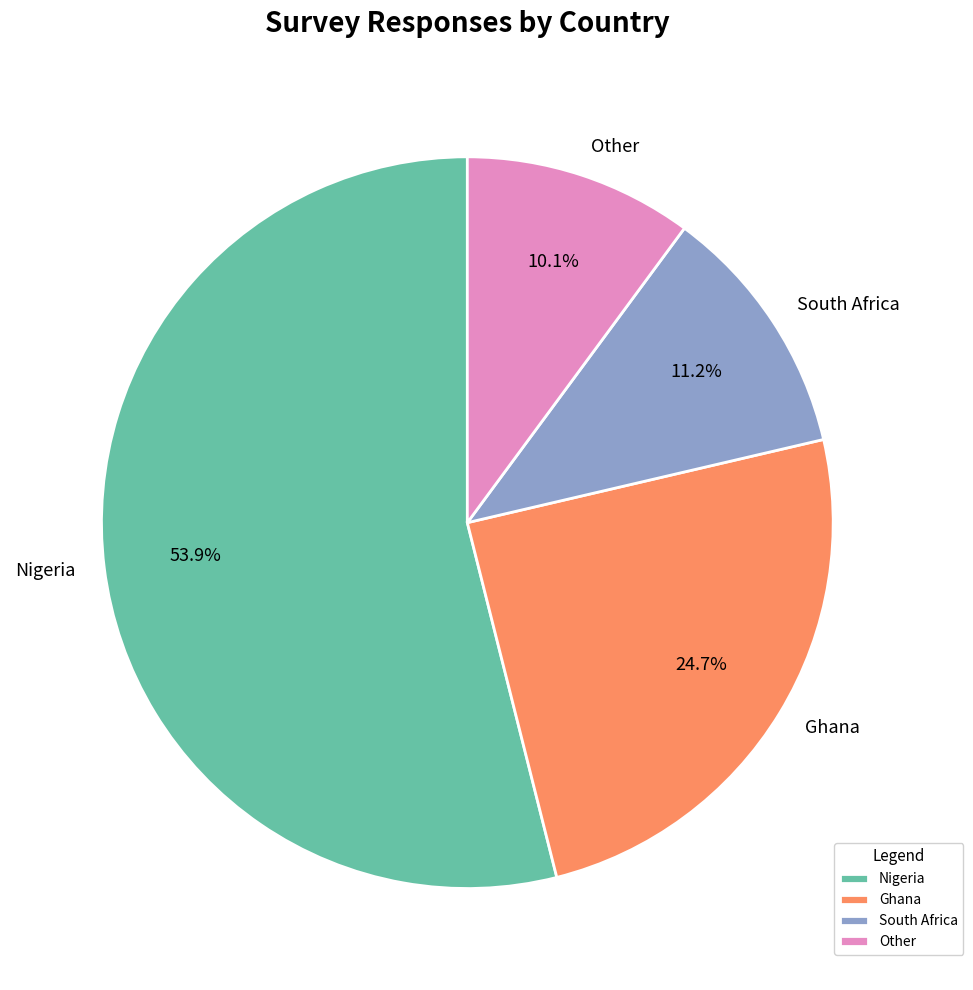

Is Other the majority of the pie?

No